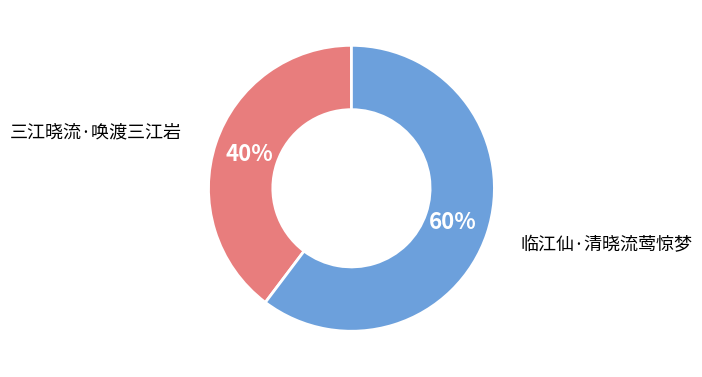

Between 临江仙·清晓流莺惊梦 and 三江晓流·唤渡三江岩, which is larger?

临江仙·清晓流莺惊梦